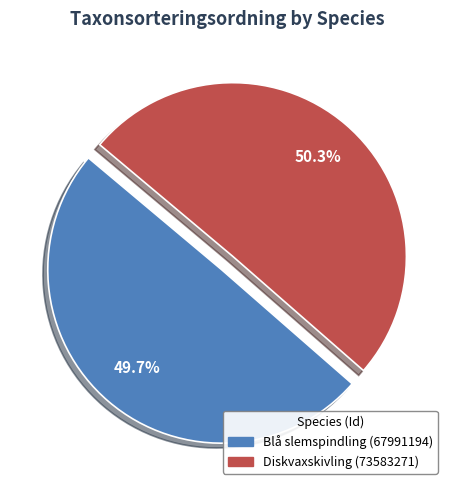

What is the total percentage of Diskvaxskivling (73583271) and Blå slemspindling (67991194)?

100.0%